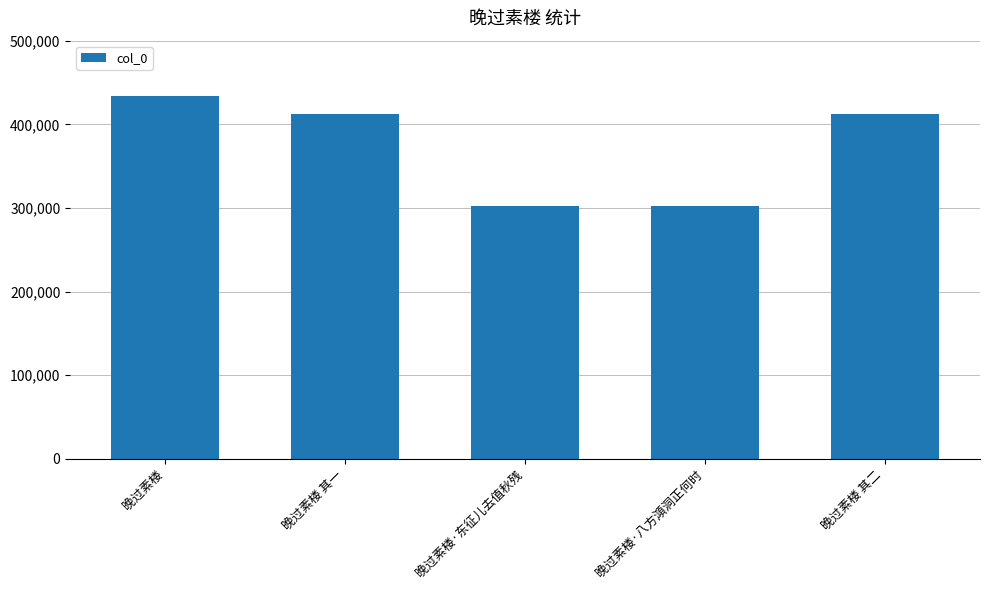

Which category has the highest value across all series?

晚过素楼